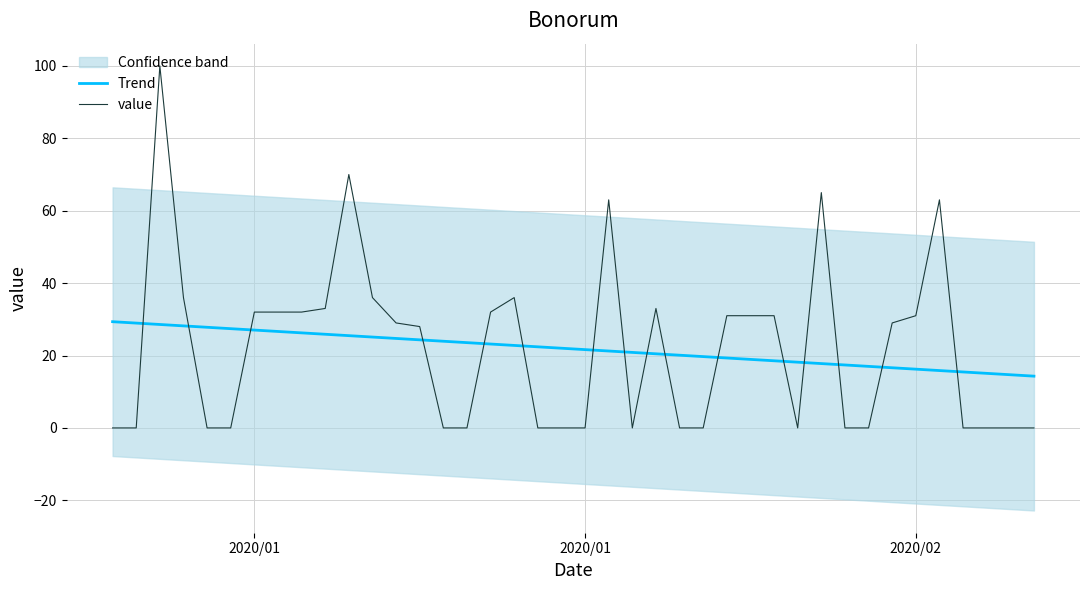

What is the sum of all value values?

873.0